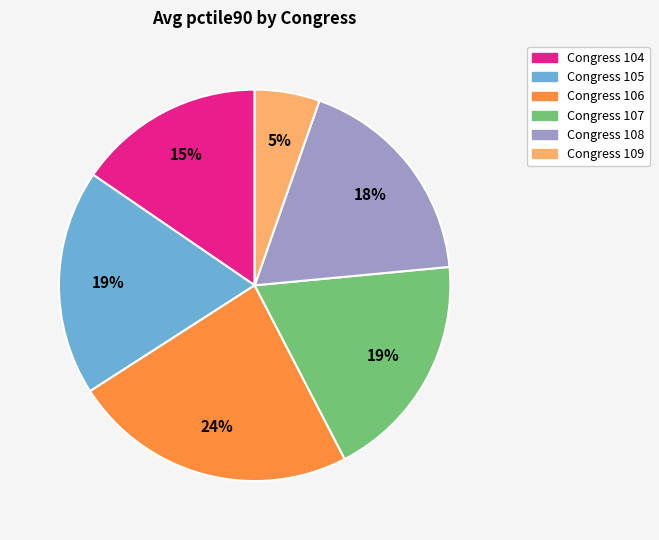

Is there a majority slice in this chart?

No